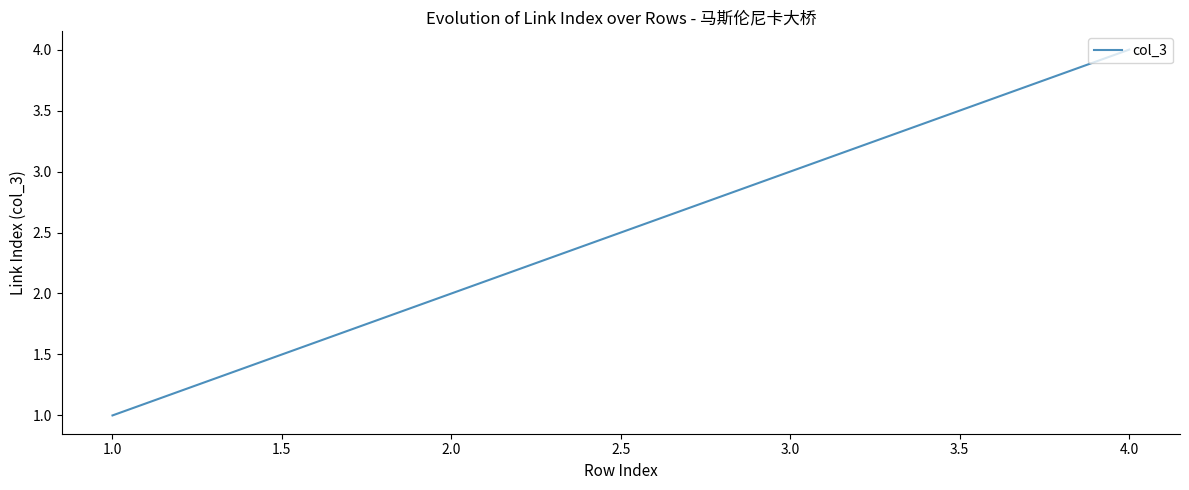

Where is the data nearest to the value 2?

2.0